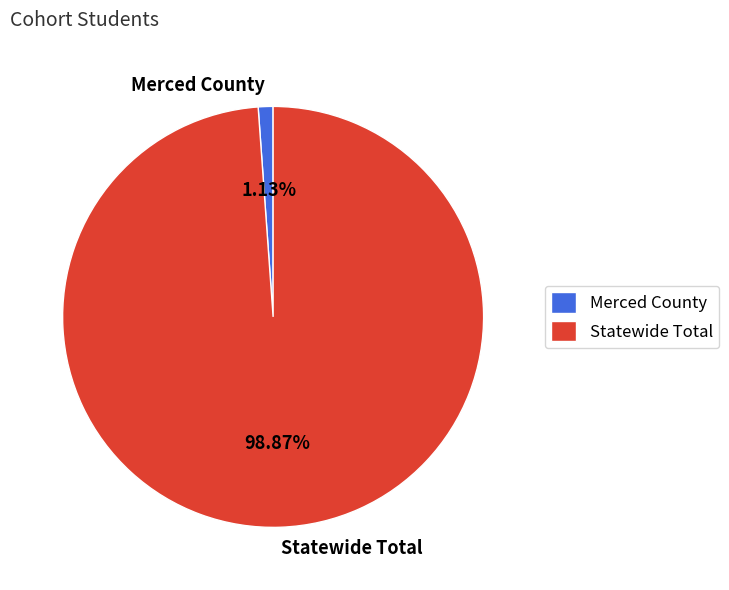

To the nearest percent, what is the difference between the largest and smallest slice percentages?

98%